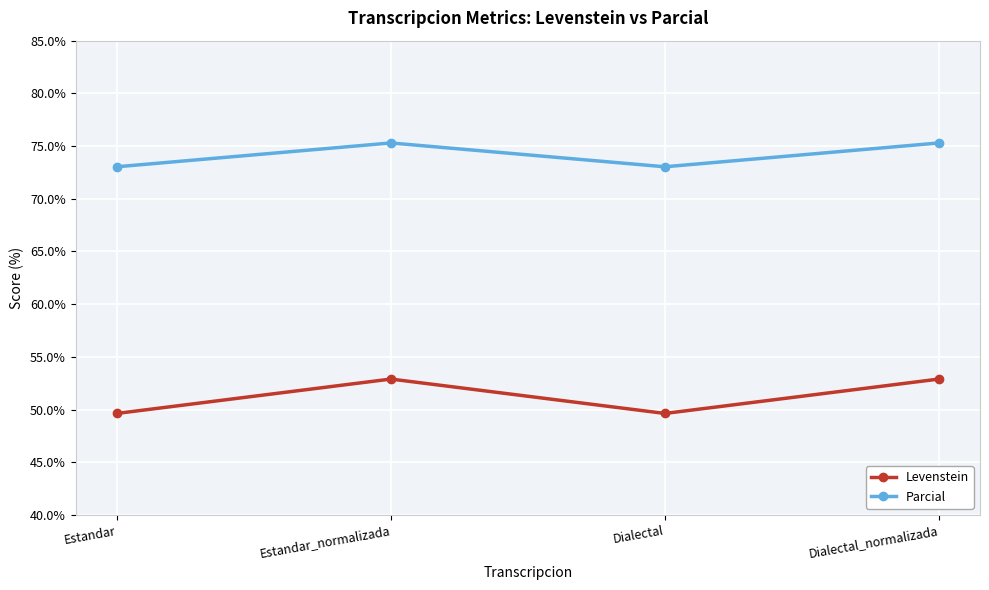

What is the smallest value displayed?

49.6